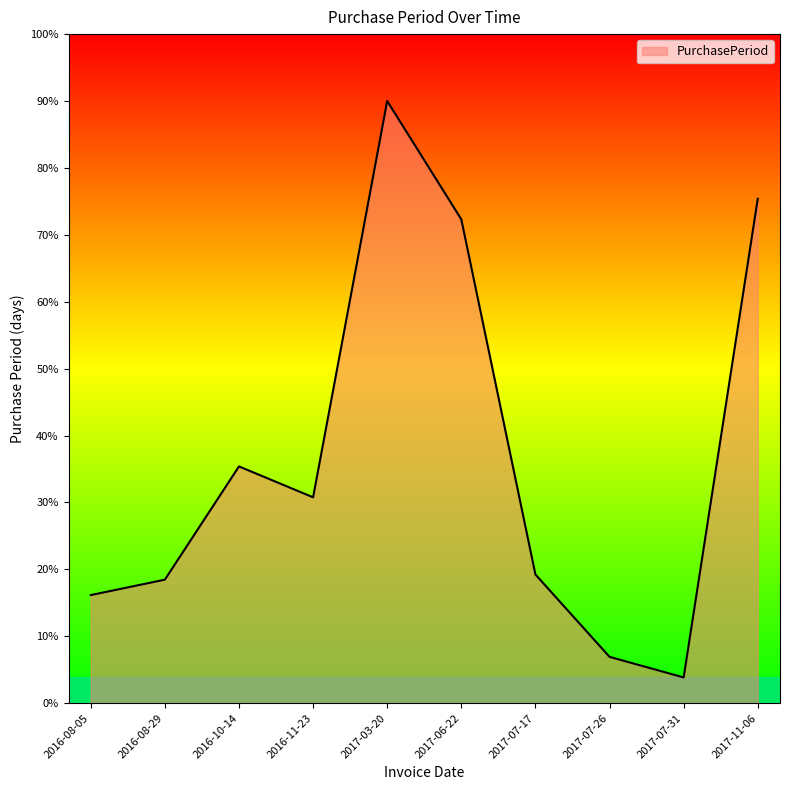

How many points are higher than both their immediate neighbors (excluding endpoints)?

2